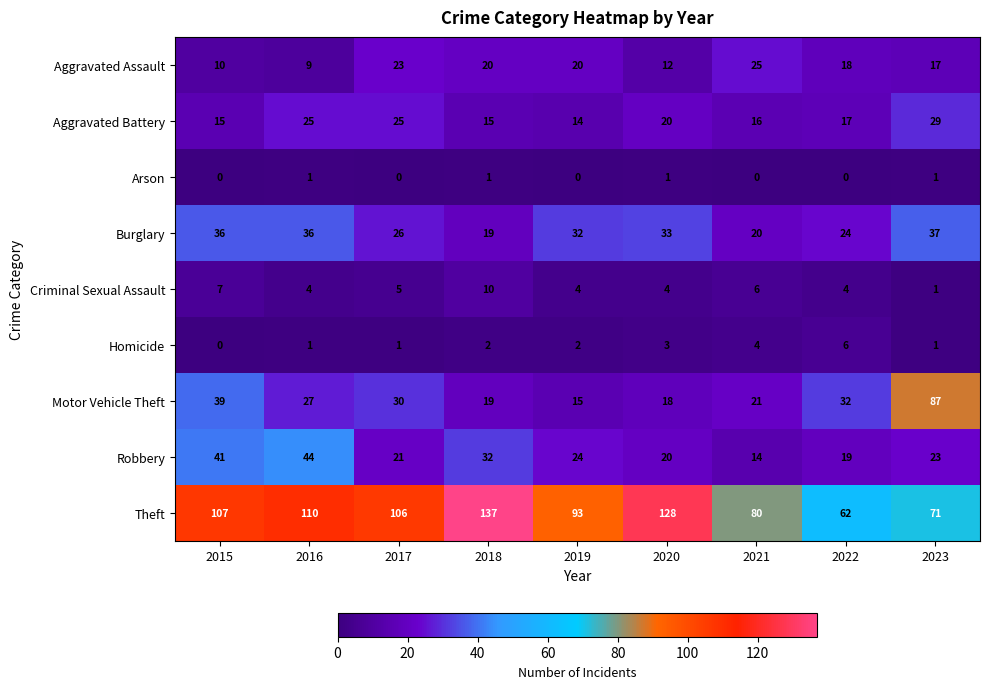

Is the value of Arson at 2020 greater than the value of Aggravated Battery at 2015?

No